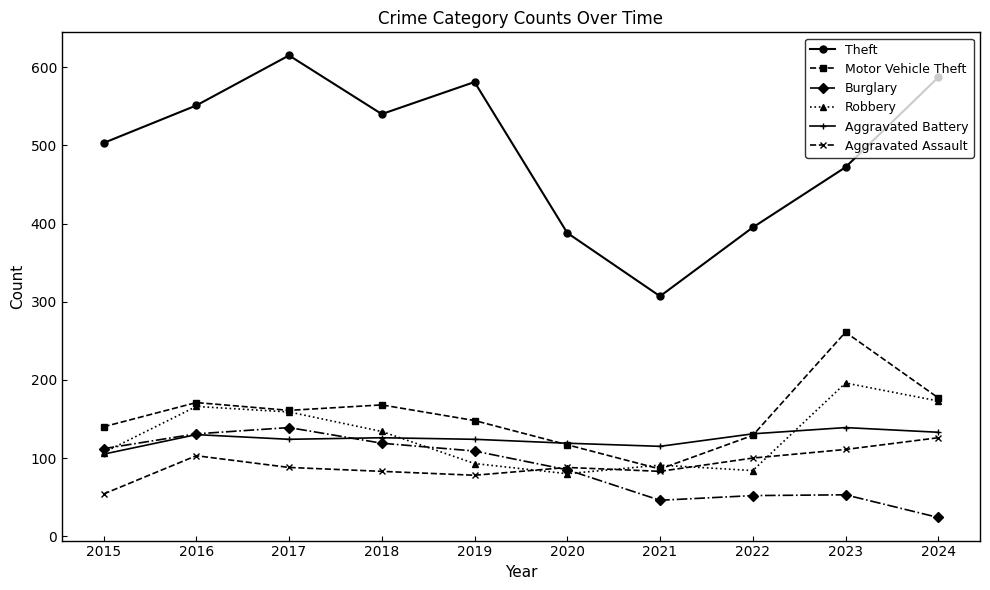

What is the value of the Motor Vehicle Theft point at the 6th from the left?

117